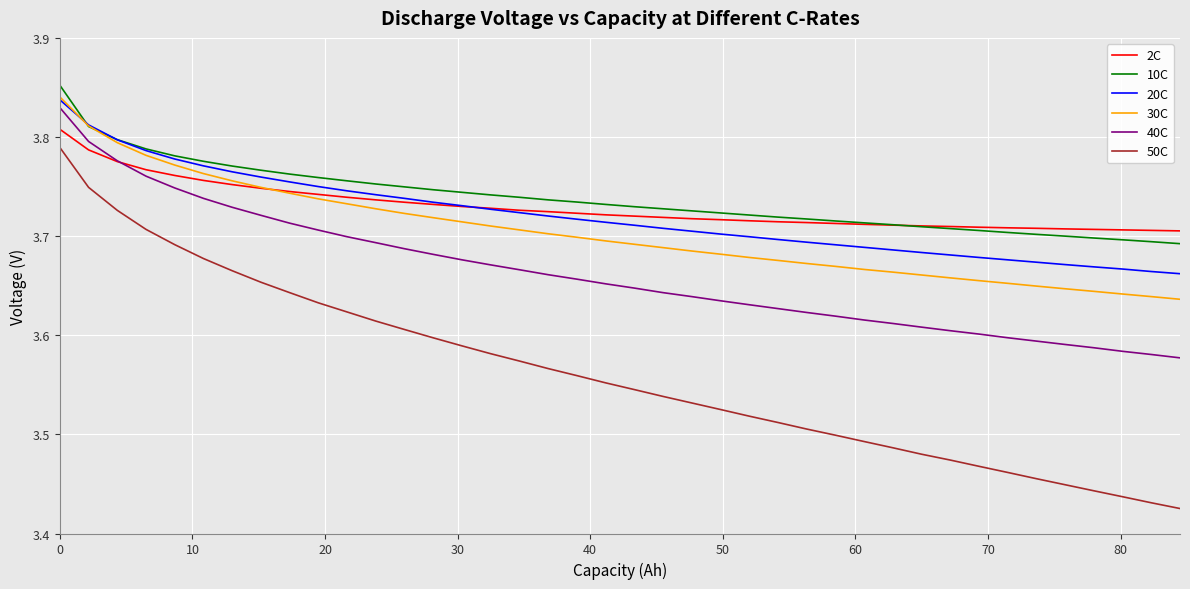

True or false: 50C and 10C intersect in this chart.

False